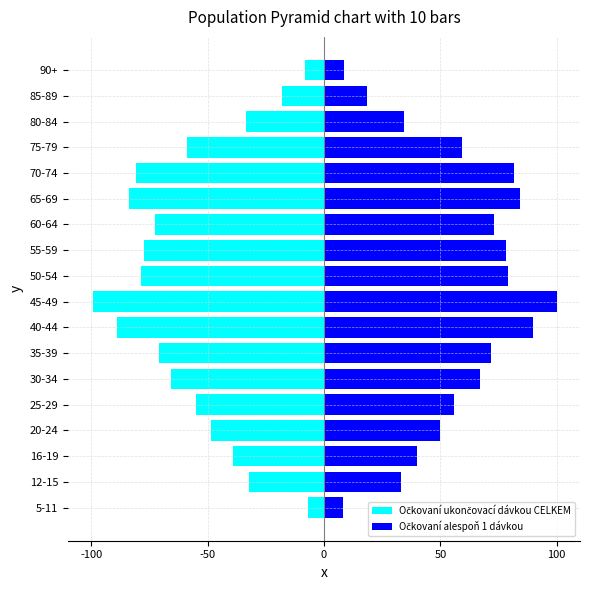

List the series in order of their overall mean, lowest first.

Očkovaní ukončovací dávkou CELKEM, Očkovaní alespoň 1 dávkou